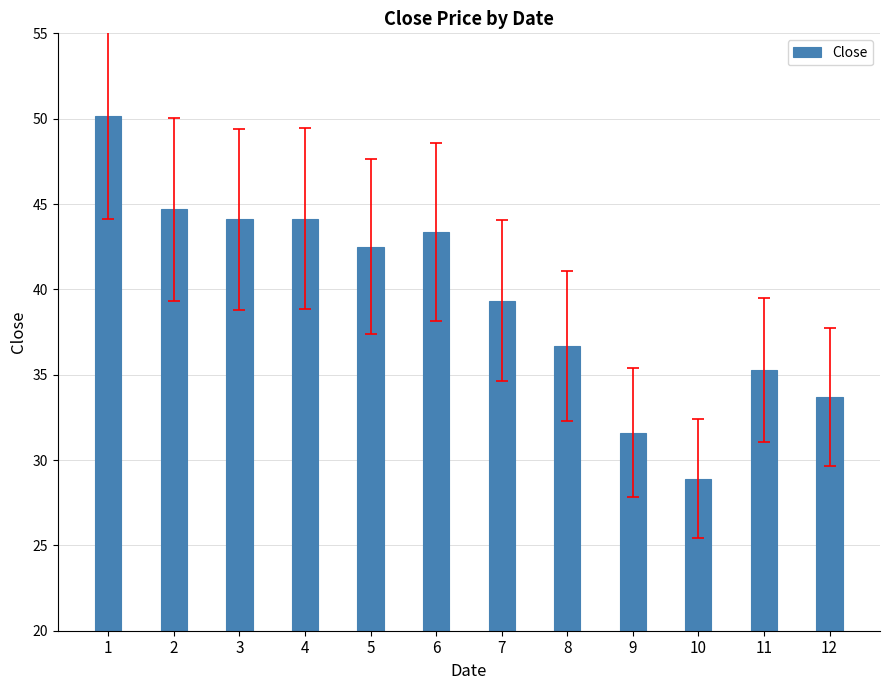

Approximately how many times larger is the value at 1 compared to 7?

1.3